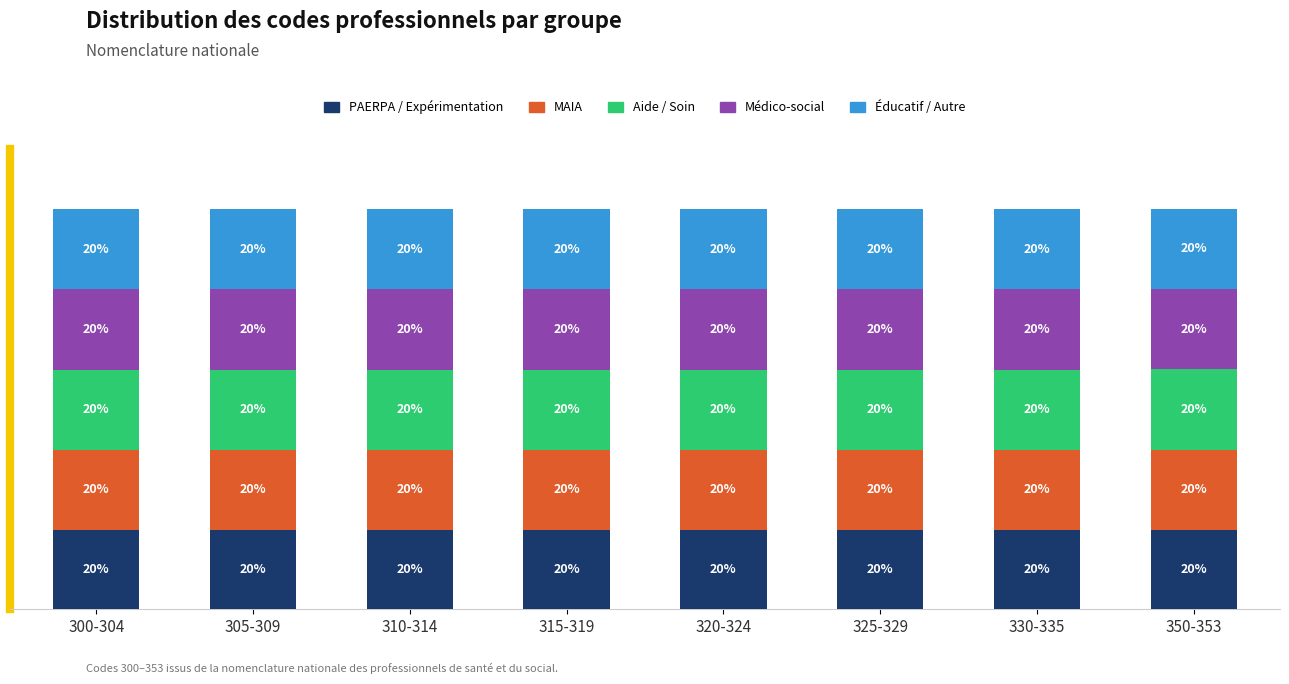

At which category is the sum across all series the highest?

300-304